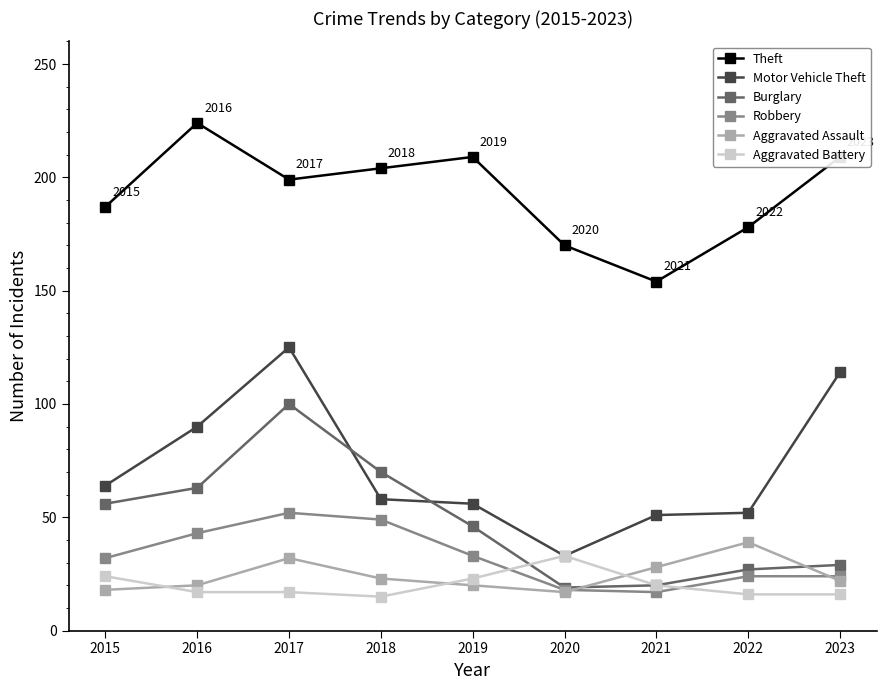

What is the sum of the Motor Vehicle Theft values at 2020 and 2023?

147